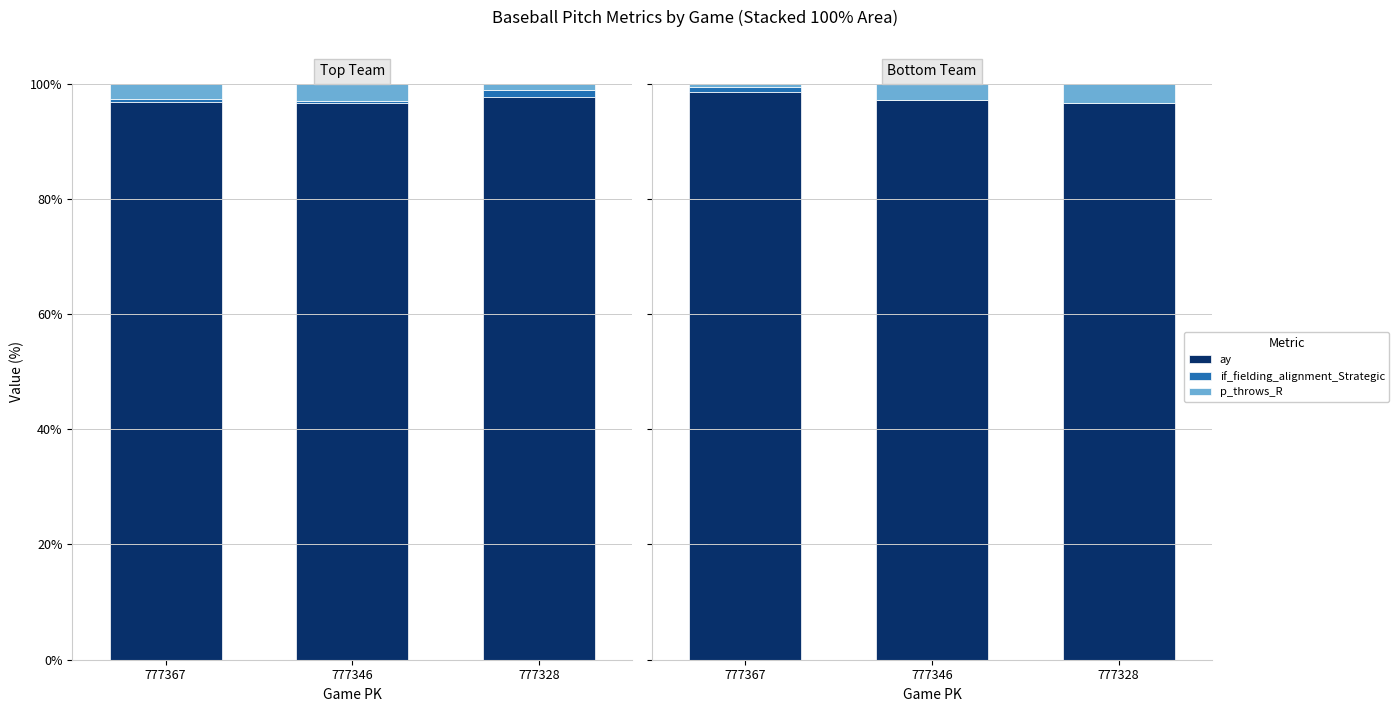

Which series has the widest spread of values?

p_throws_R_bot